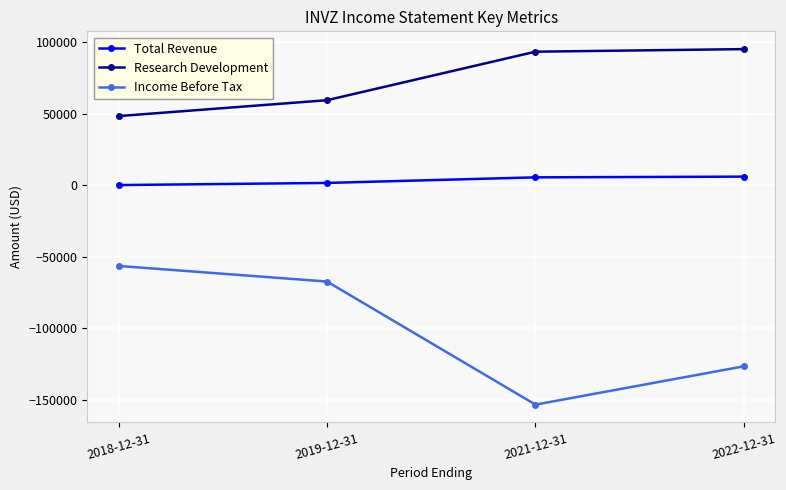

Does the chart have visible grid lines?

Yes